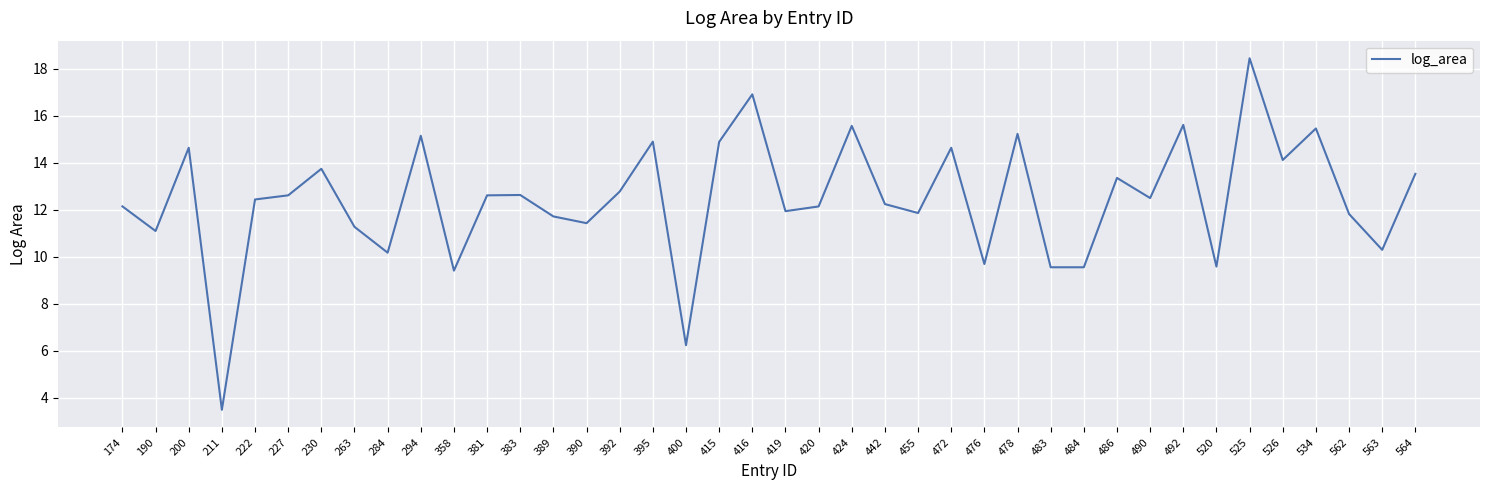

What is the change in value from 190 to 230?

+2.6